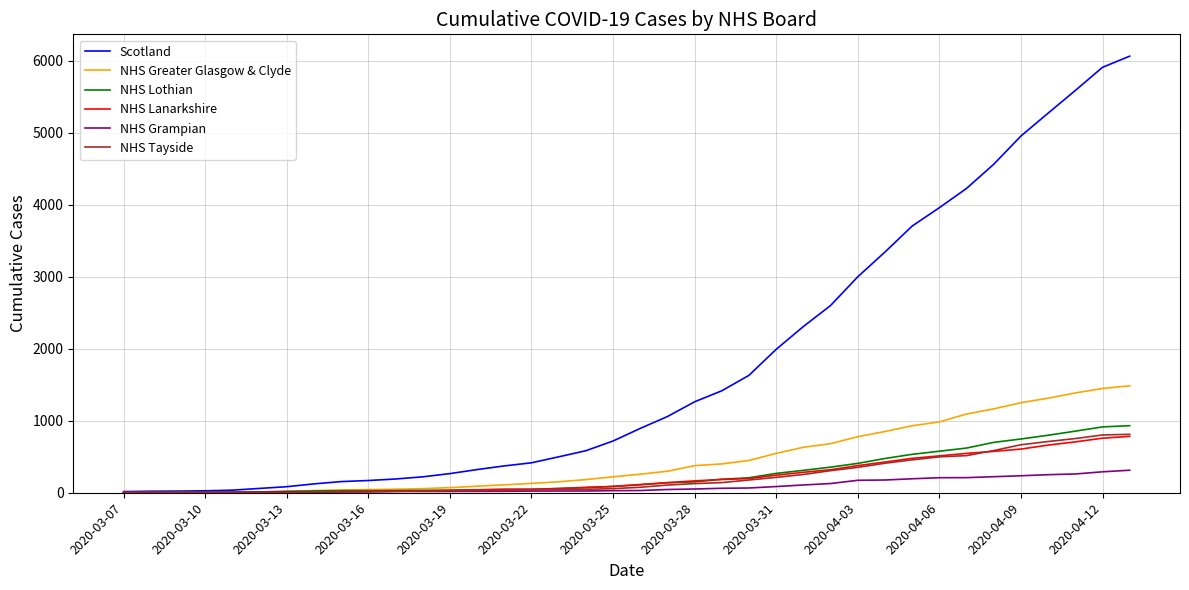

What is the maximum value for NHS Greater Glasgow & Clyde?

1486